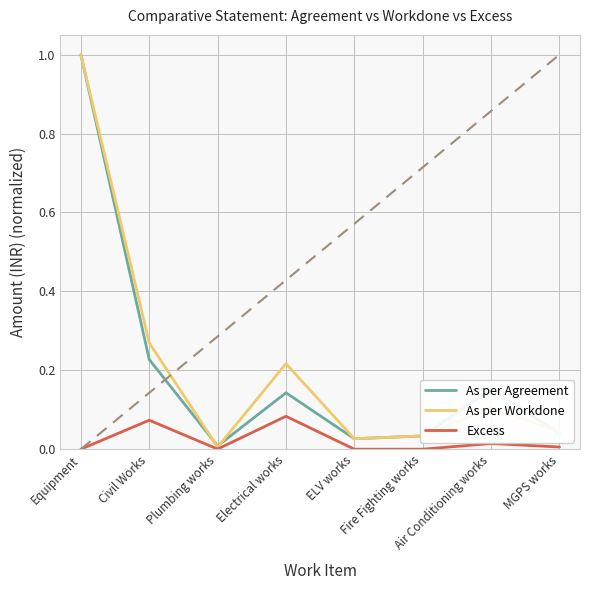

What is the greatest value displayed?

1.0